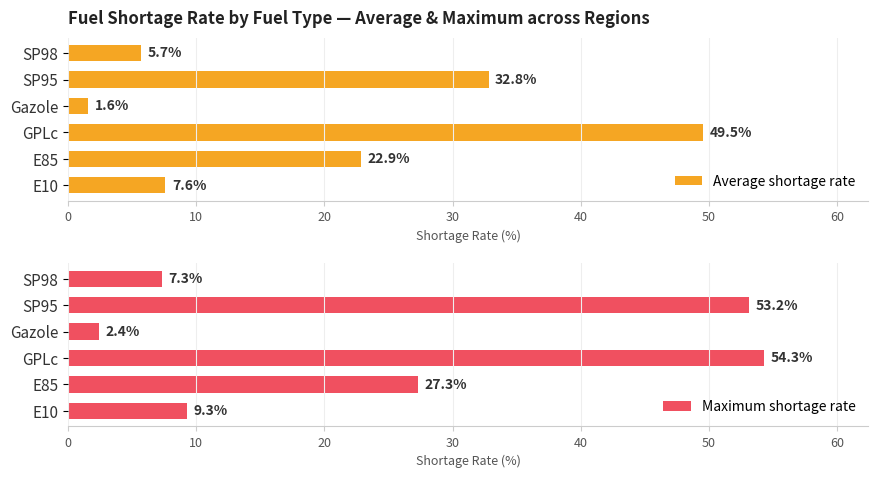

How many bars are there in each group?

2